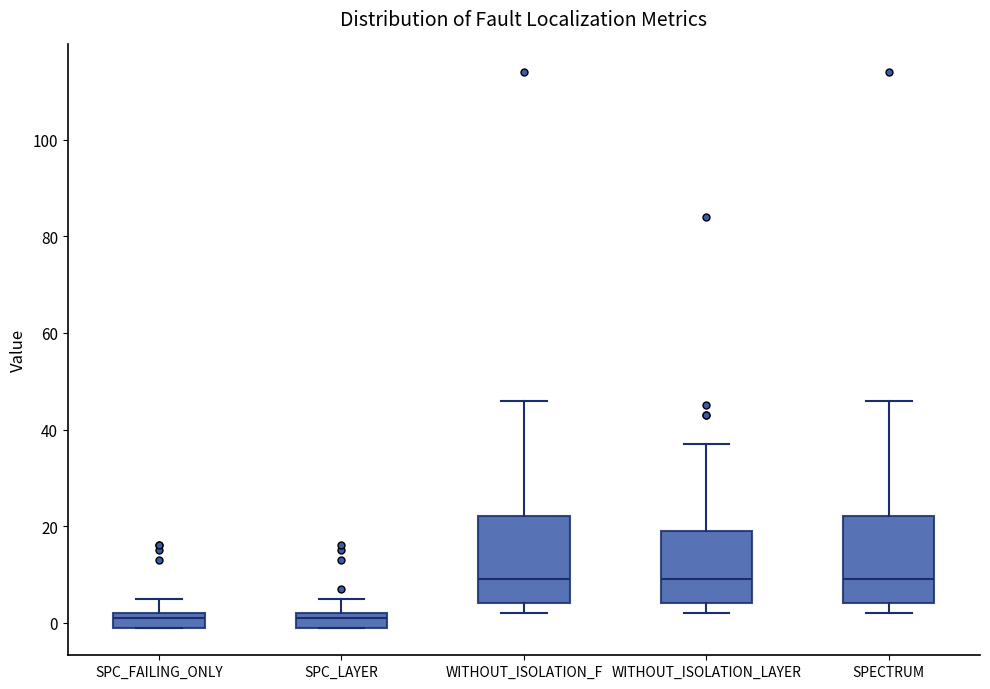

Where is the upper edge of the box for SPECTRUM on the y-axis? The values are not printed on the chart, so give them approximately, as read against the axis.

22